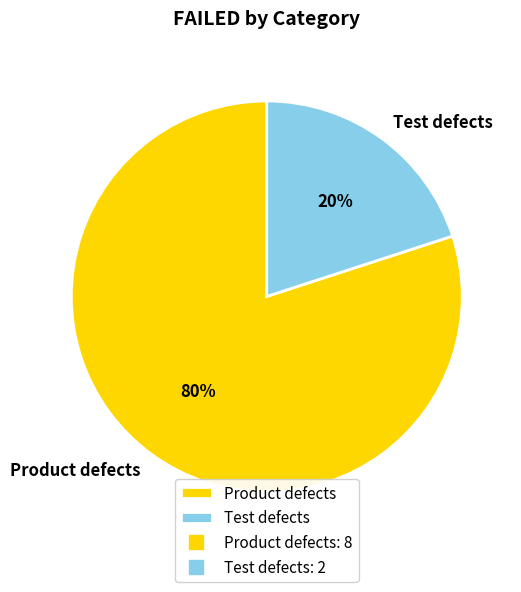

How many segments does this pie chart have?

2